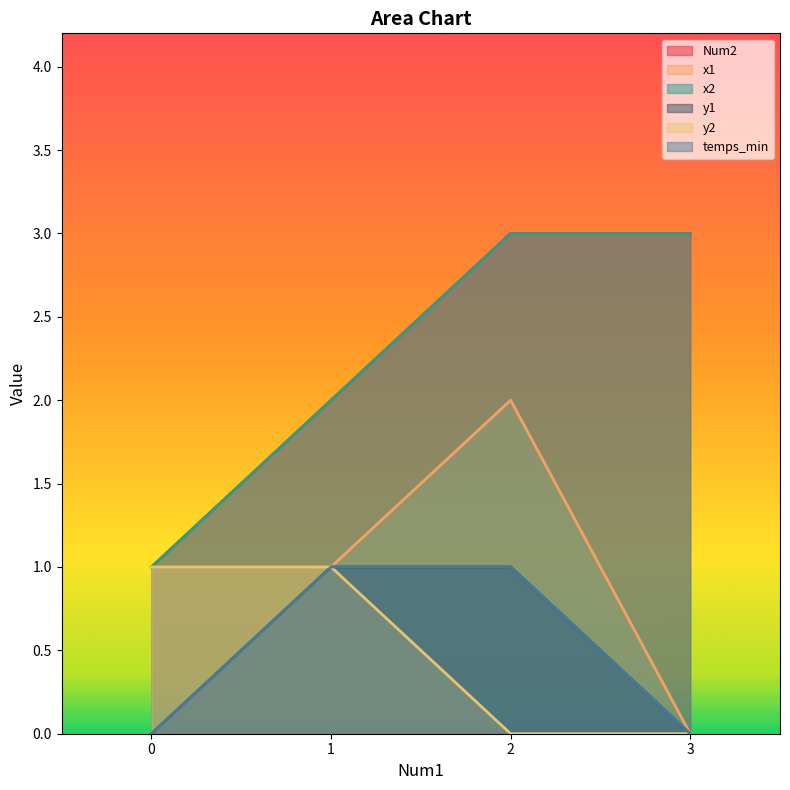

How many values in the x1 series are below 1?

2